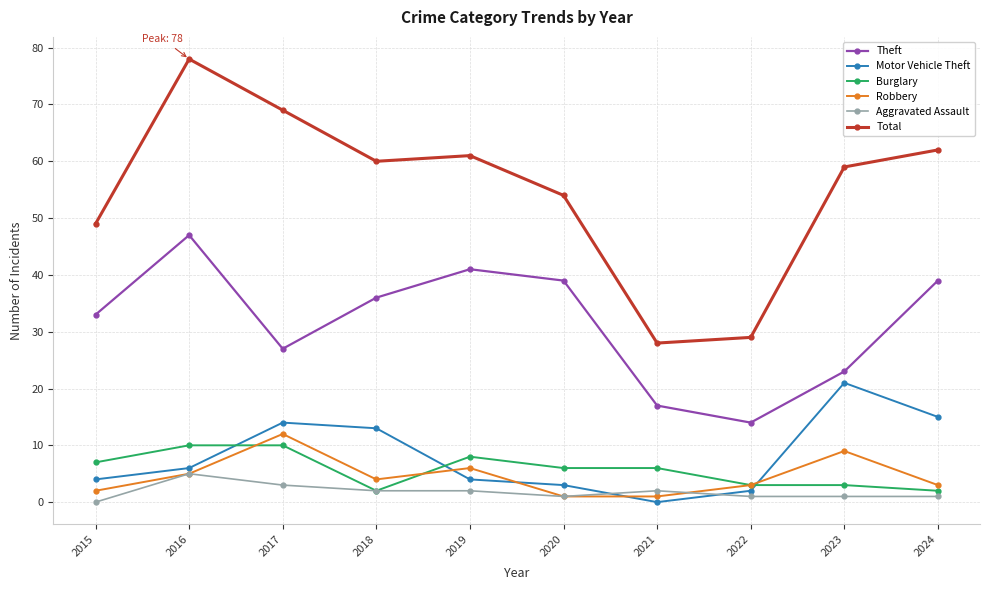

What is the sum of all Theft values?

316